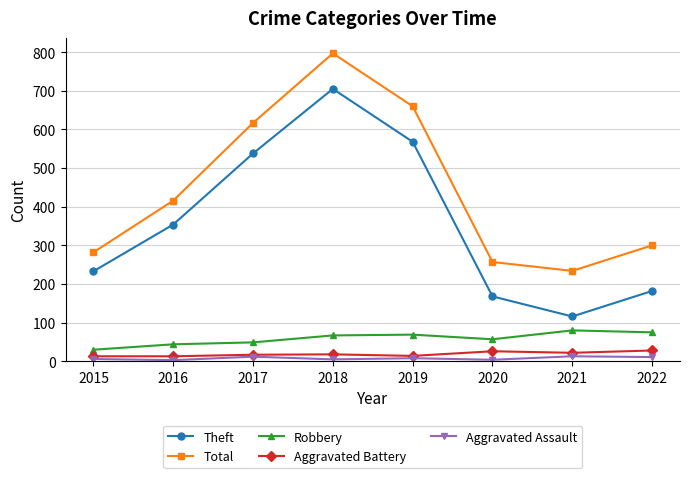

Which series has the largest total across all categories?

Total